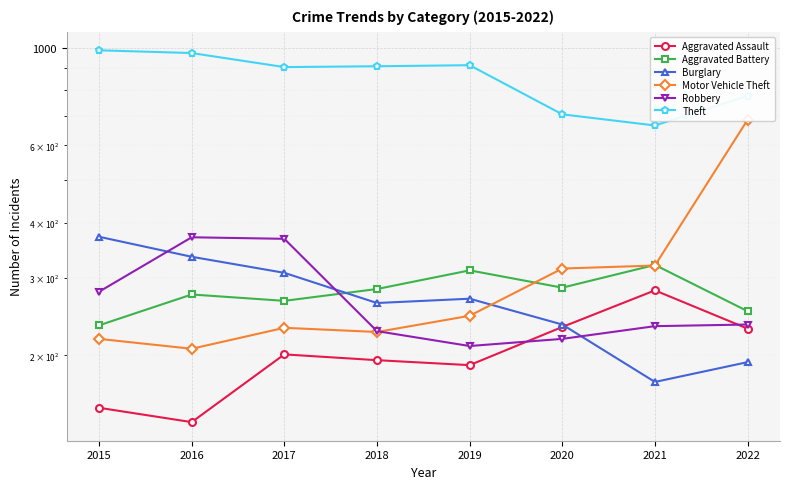

Reading left to right, extract all data points from this chart.

Aggravated Assault: 152	141	201	195	190	232	281	230
Aggravated Battery: 234	275	266	283	312	285	321	252
Burglary: 372	335	308	263	269	235	174	193
Motor Vehicle Theft: 218	207	231	226	246	315	320	686
Robbery: 279	371	368	227	210	218	233	235
Theft: 987	973	904	908	913	706	666	777